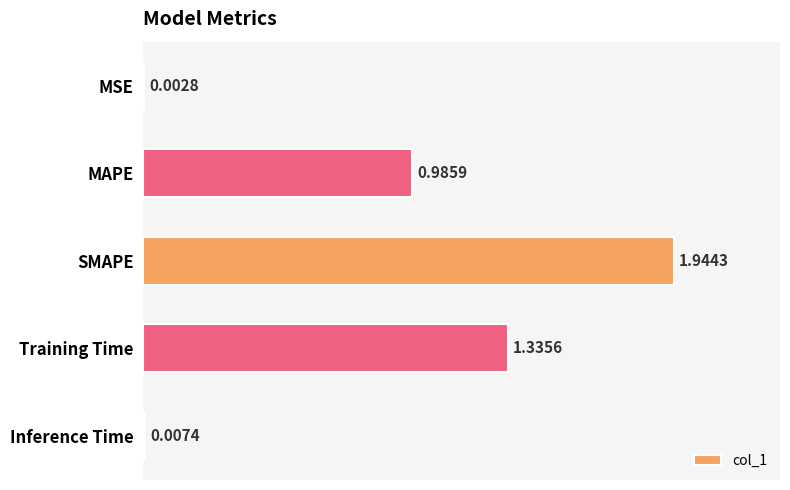

What is the change in value from MSE to Training Time?

+1.3